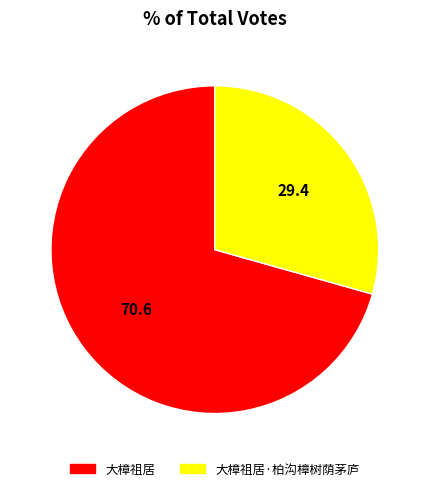

Is there a majority slice in this chart?

Yes